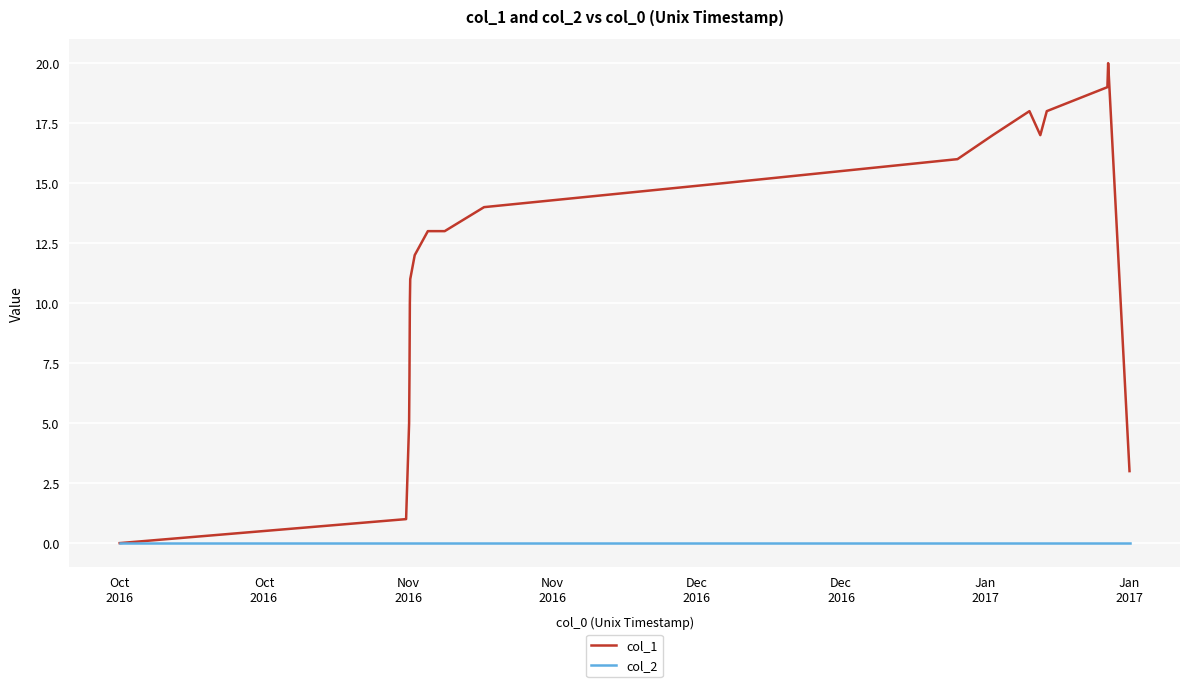

List the series in order of their overall mean, lowest first.

col_2, col_1